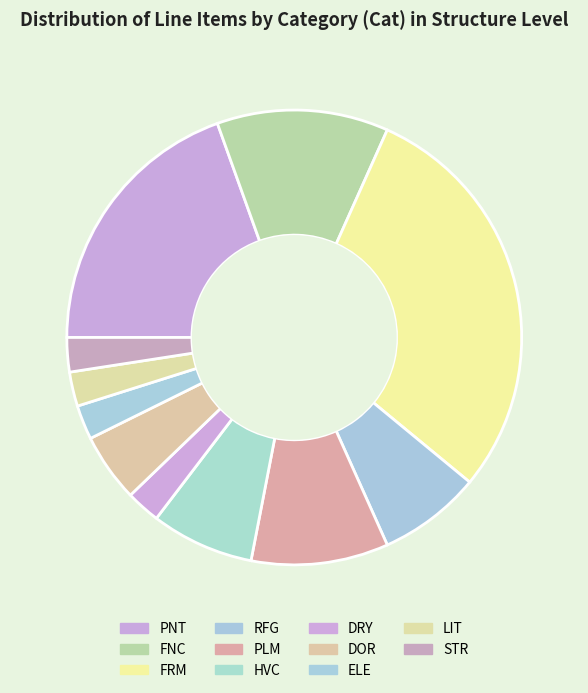

How many segments does this pie chart have?

11